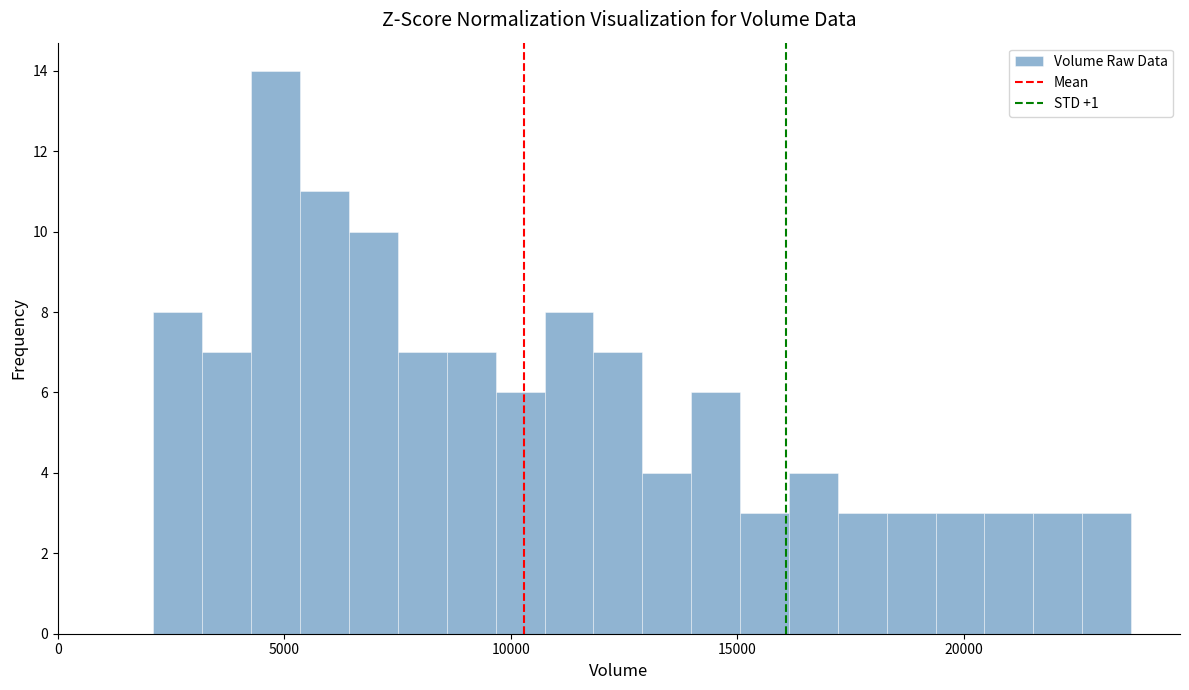

Read against the x-axis, roughly where is the centre of the tallest bar?

5000